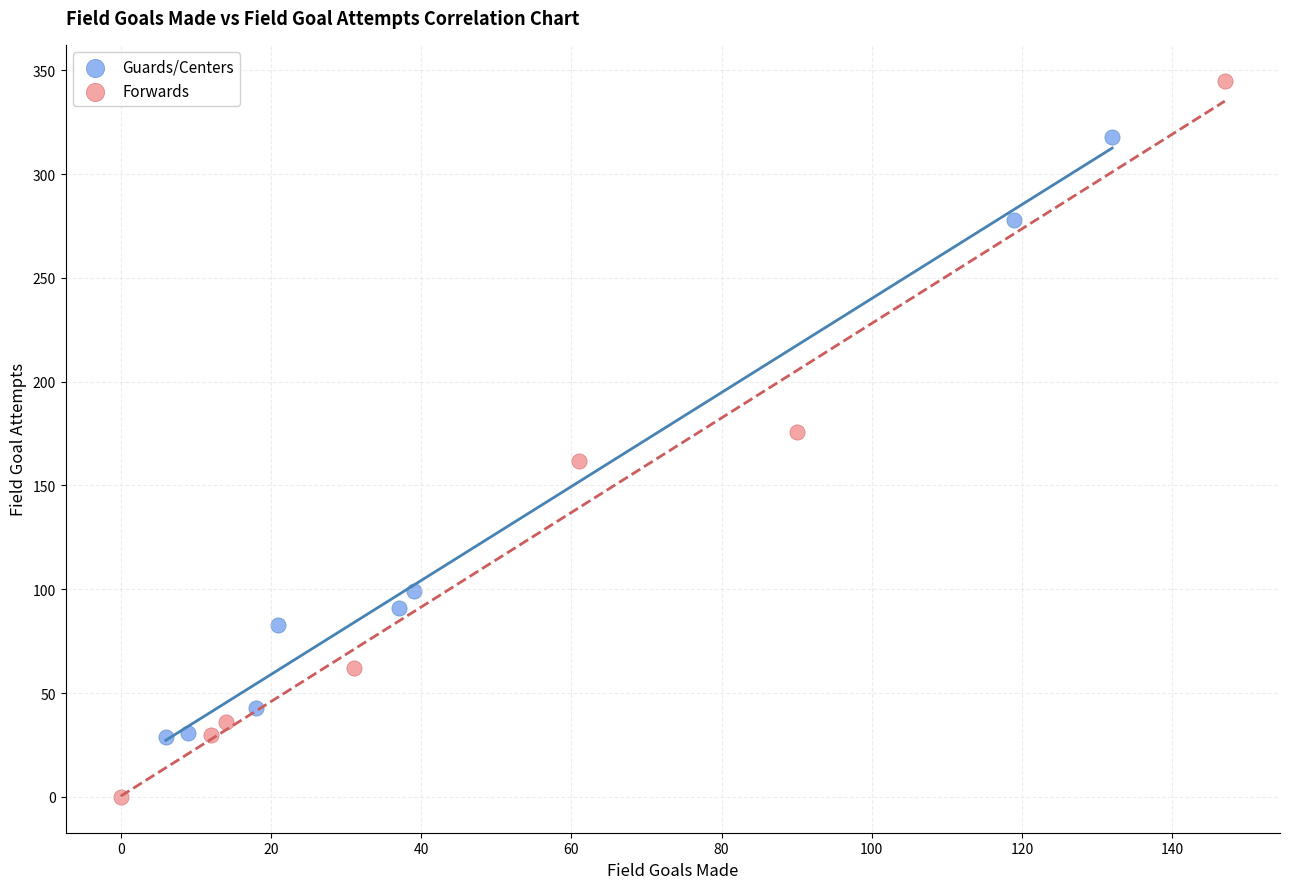

Which series has the largest Y range (max minus min)?

Forwards